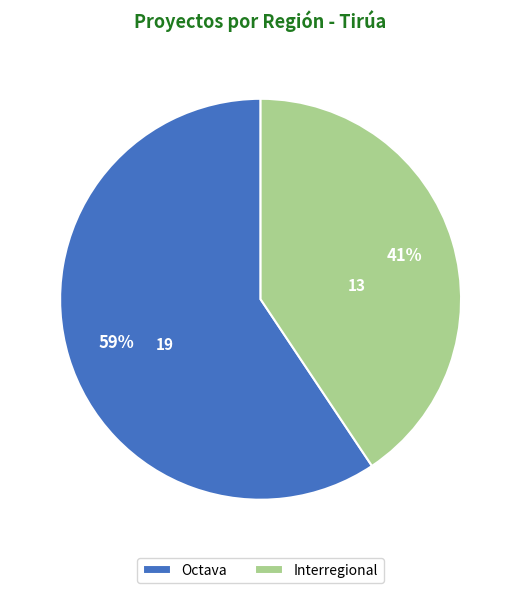

How many slices are in this pie chart?

2